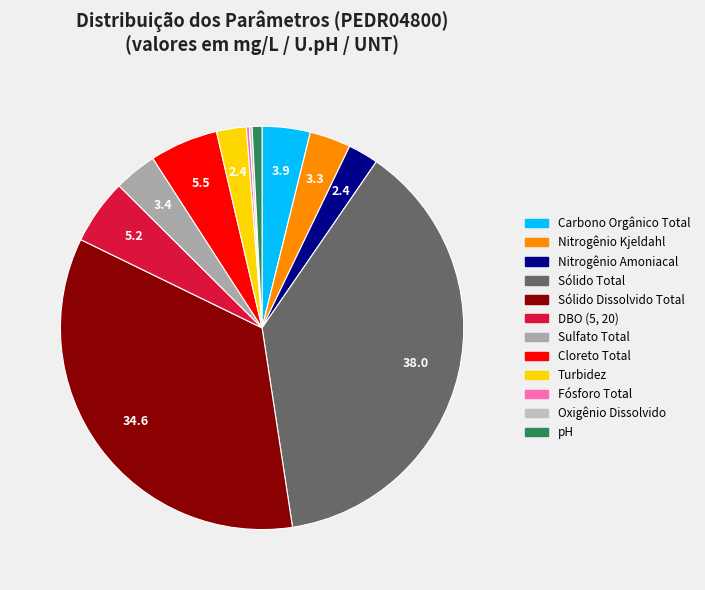

Between Carbono Orgânico Total and Nitrogênio Kjeldahl, which is larger?

Carbono Orgânico Total